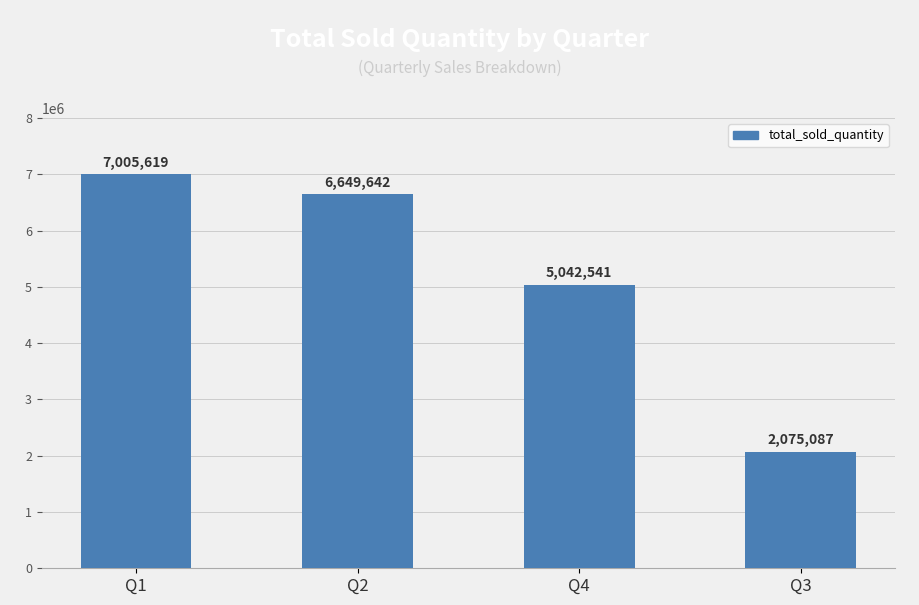

What is the smallest value displayed?

2075087